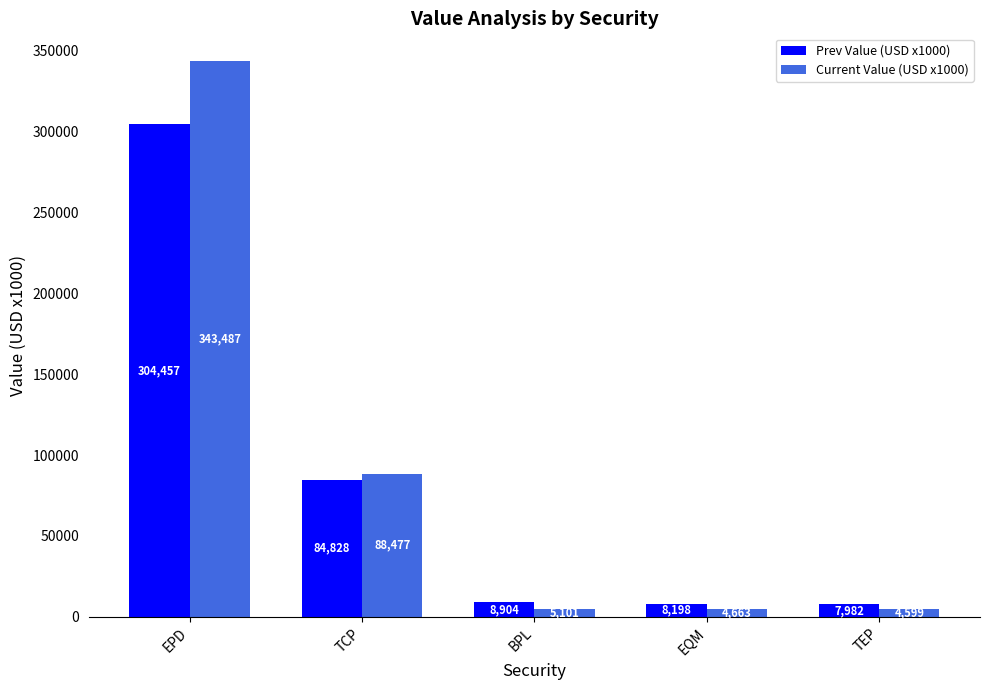

What position from the right is TEP?

1